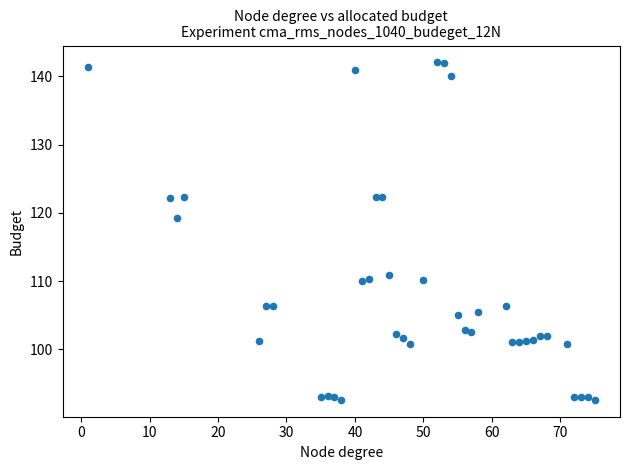

What is the range of Y values (max minus min)?

49.5